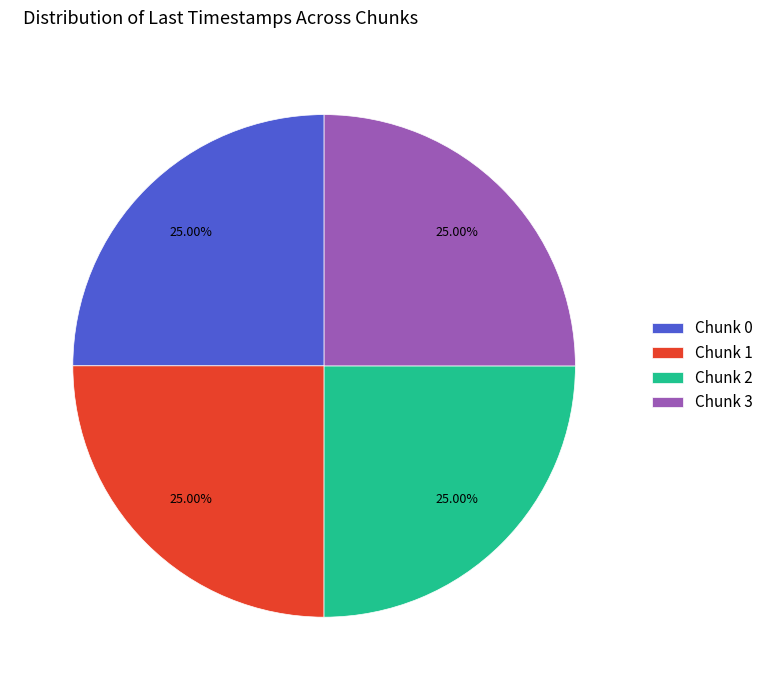

To the nearest percent, what percentage of the pie is Chunk 0?

25%